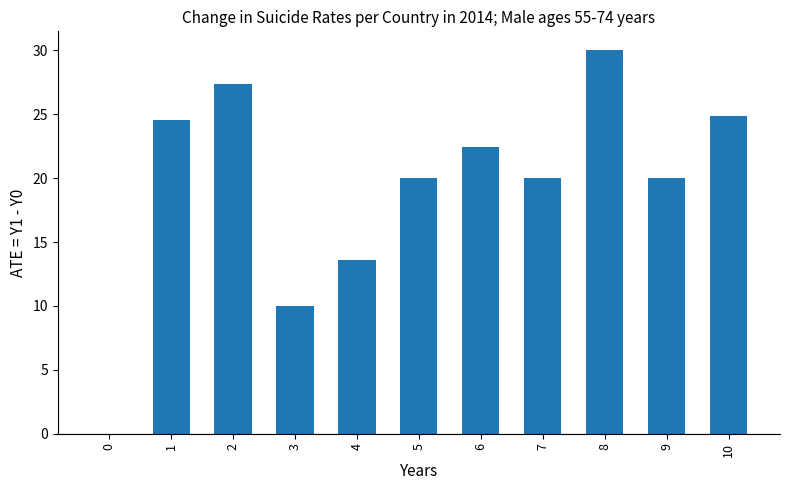

Between 3 and 7, which is larger?

7